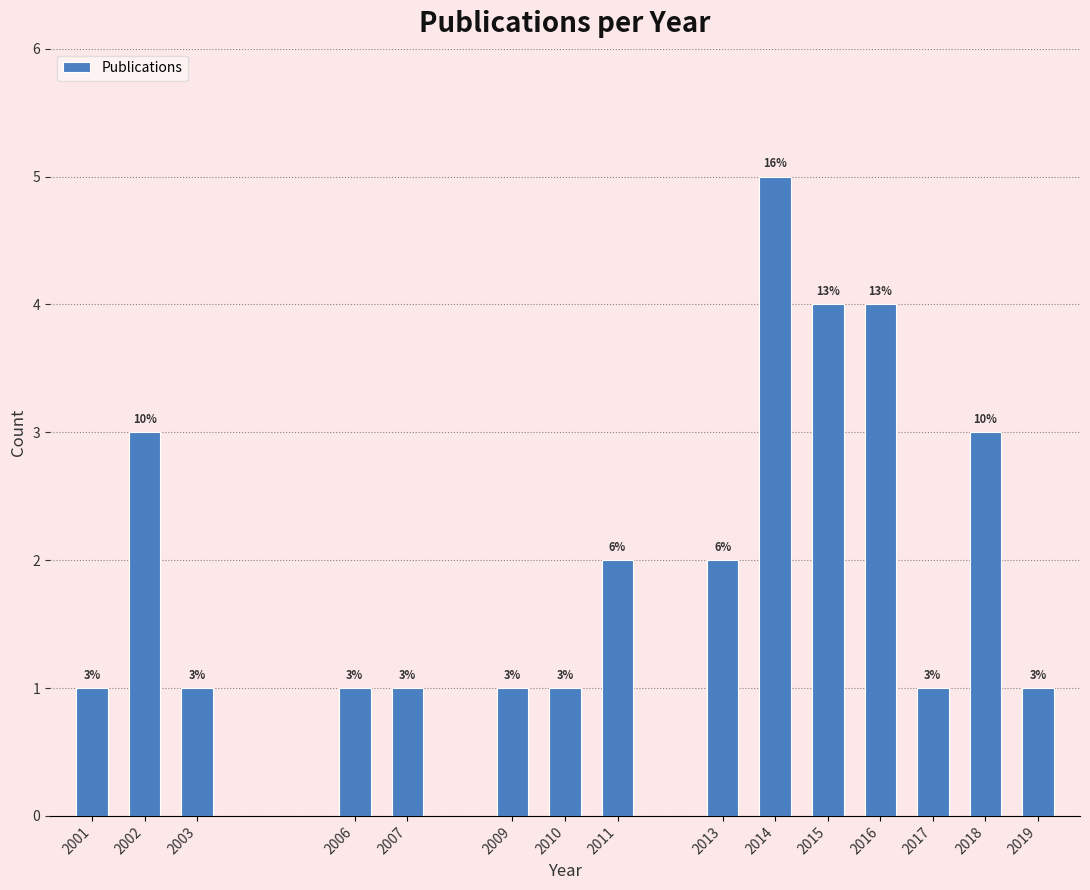

Reading right to left, what are all the values shown in this chart?

1	3	1	4	4	5	2	2	1	1	1	1	1	3	1